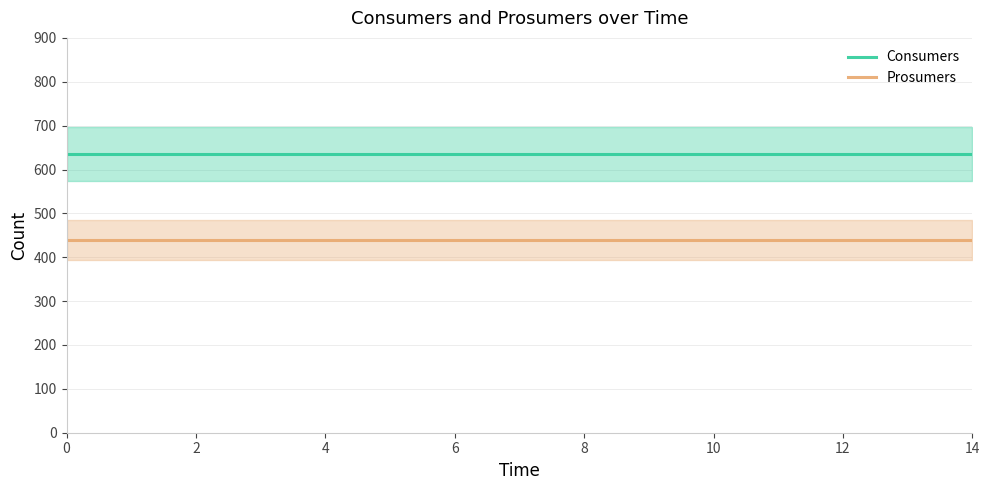

How many series are shown in this chart?

2